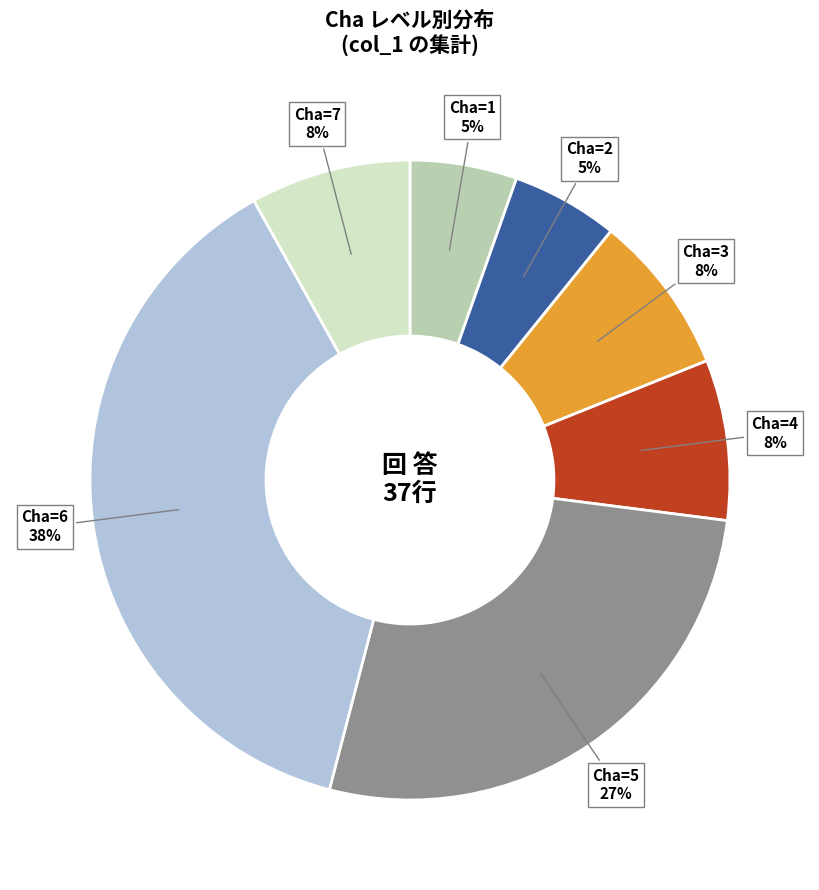

How many segments does this pie chart have?

7